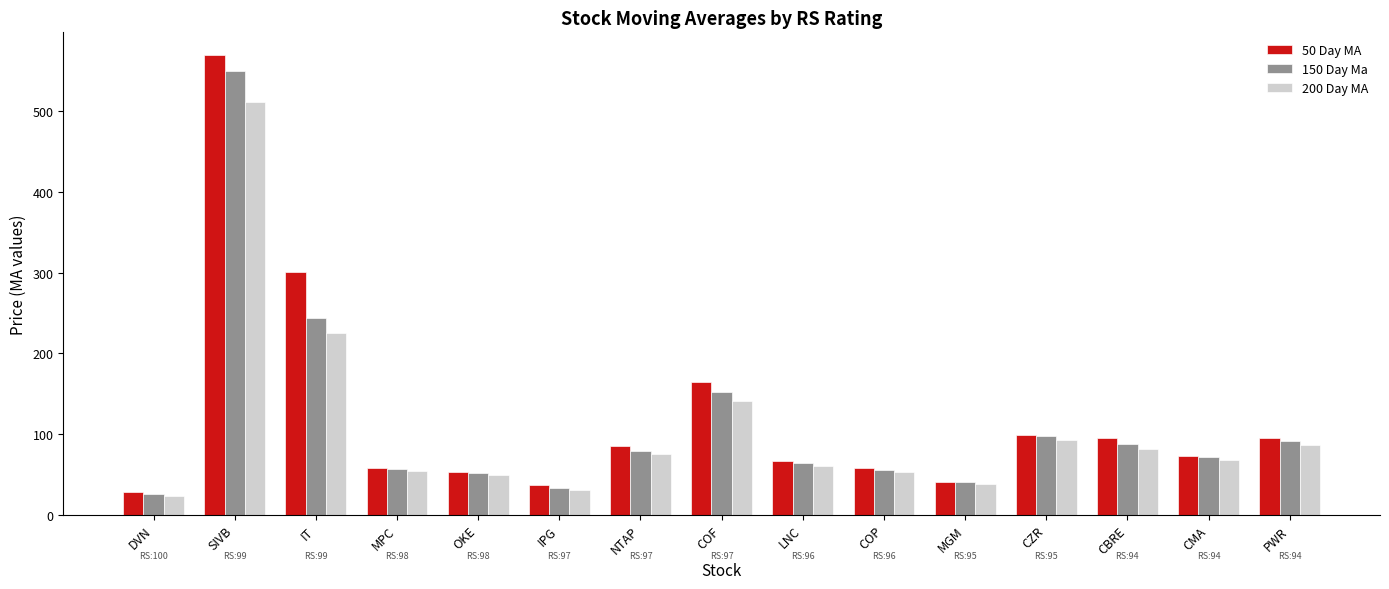

What is the smallest value displayed?

23.9